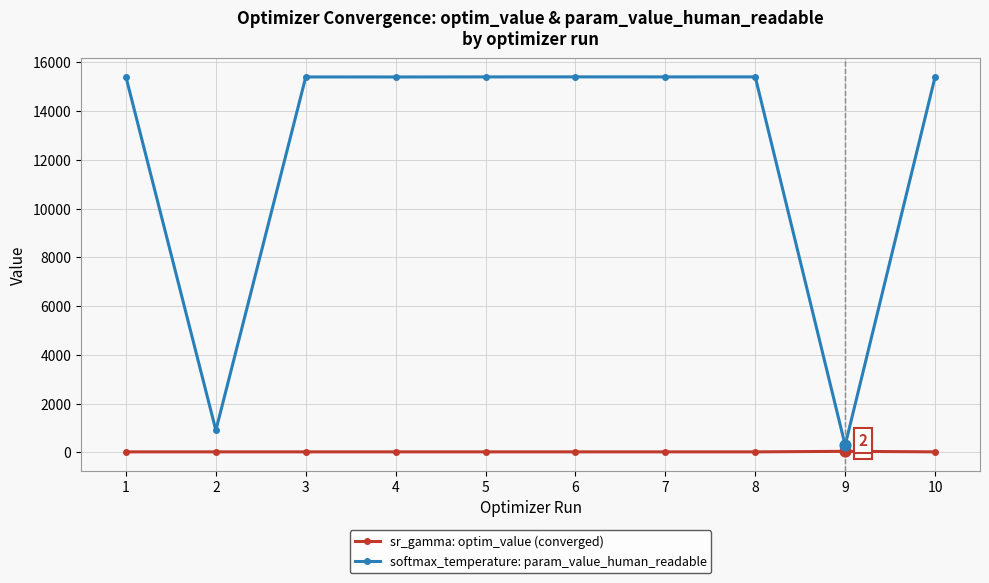

Is the value of sr_gamma: optim_value (converged) at 3 greater than the value of softmax_temperature: param_value_human_readable at 8?

No